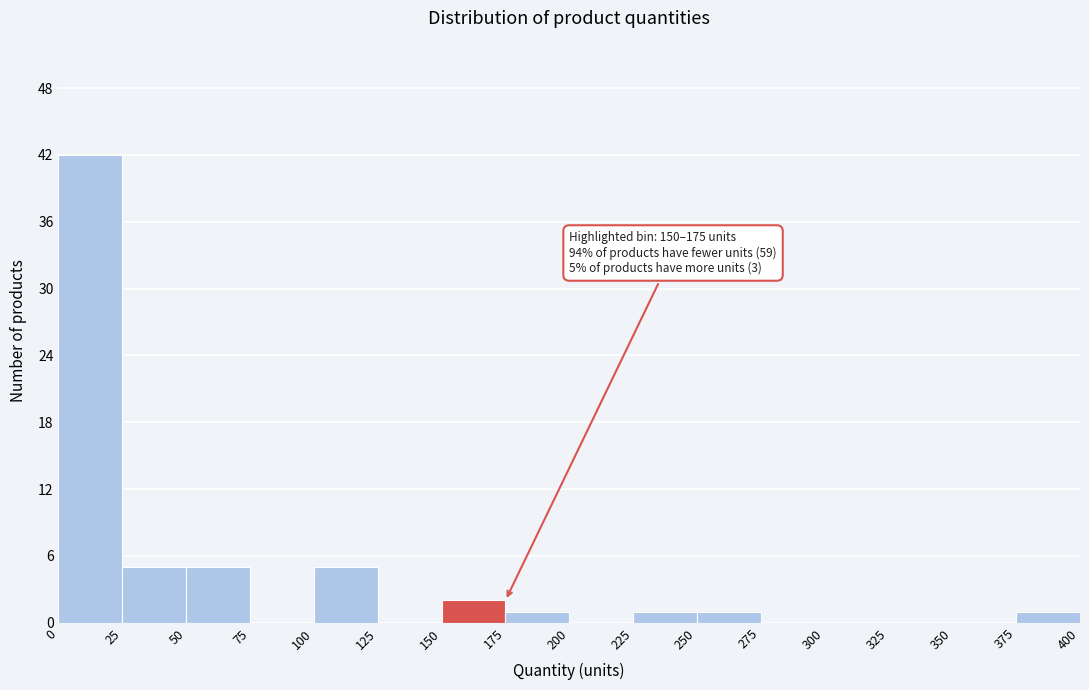

Over which range of the x-axis is the bar tallest?

0 to 25